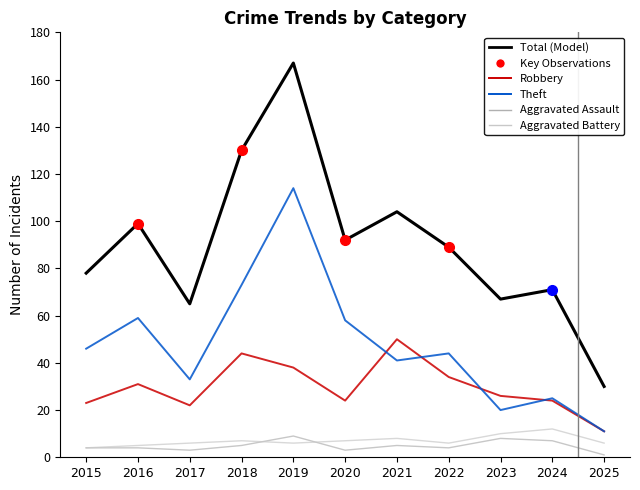

In Robbery, how many points are higher than both neighbors (excluding endpoints)?

3